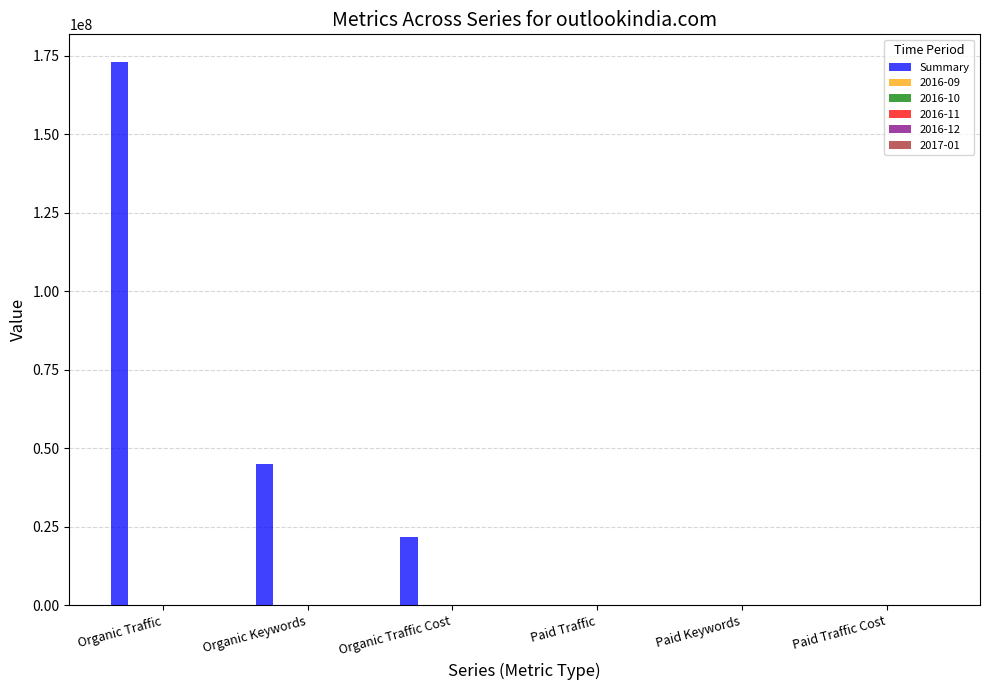

Which series has the largest total across all categories?

Summary